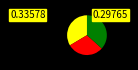

Is there any slice that represents more than half of the pie?

No